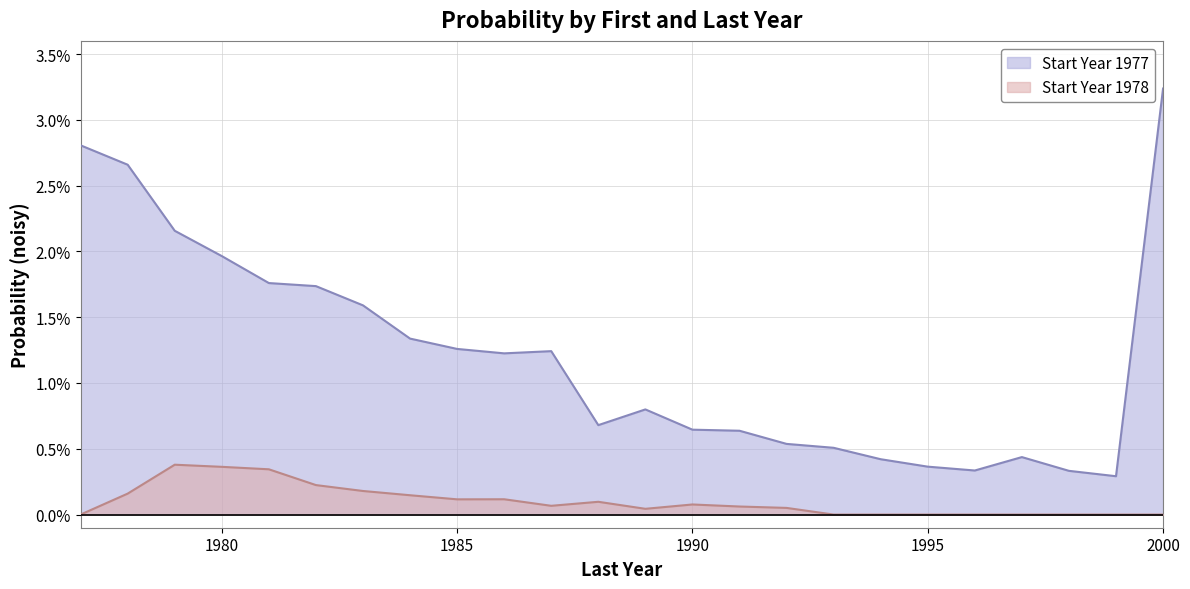

At which label does firstyear_1978 reach its peak?

1979